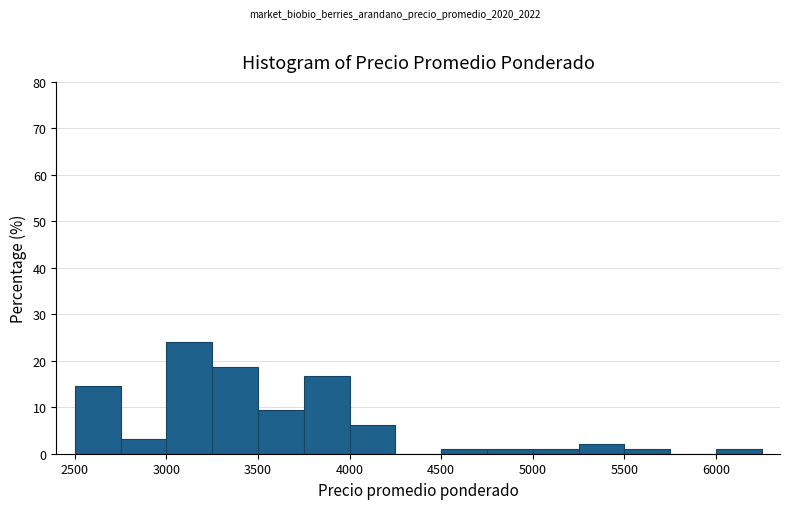

Which range on the x-axis has the tallest bar?

3000 to 3250